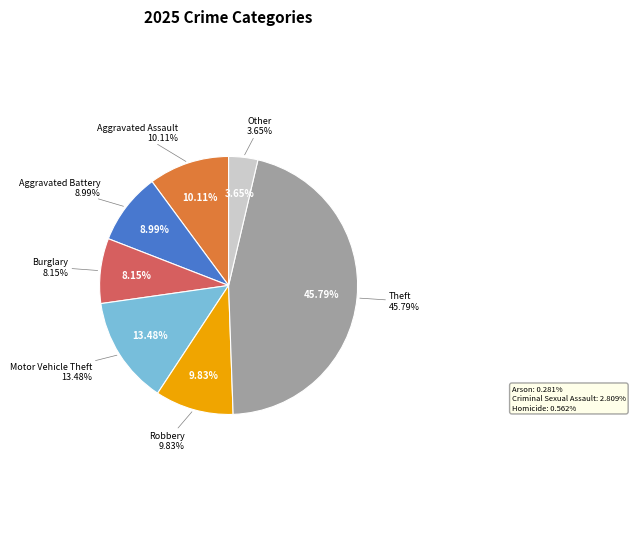

Approximately how many times larger is the value at Aggravated Assault compared to Criminal Sexual Assault?

3.6